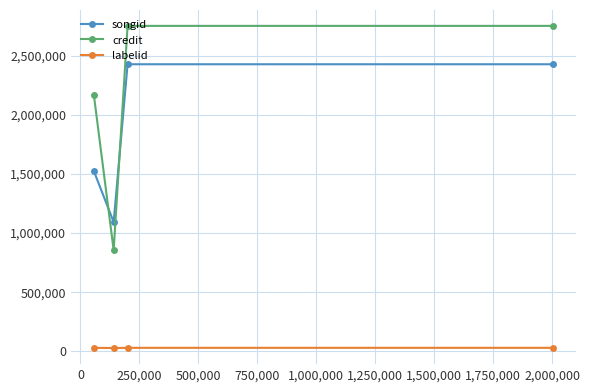

How many interior local valleys does the credit series have?

1